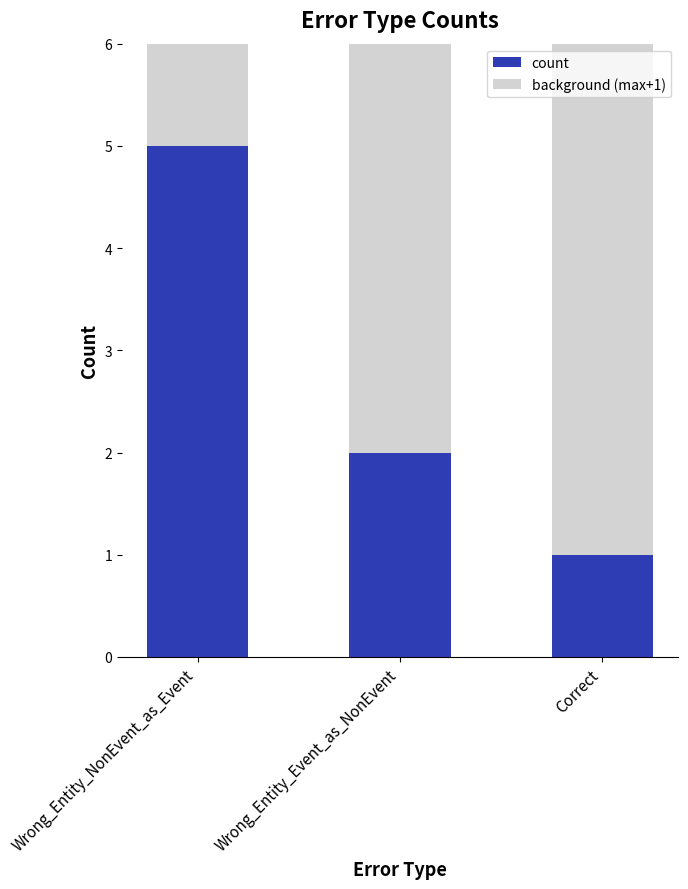

What is the spread (max minus min) of values at Wrong_Entity_Event_as_NonEvent?

4